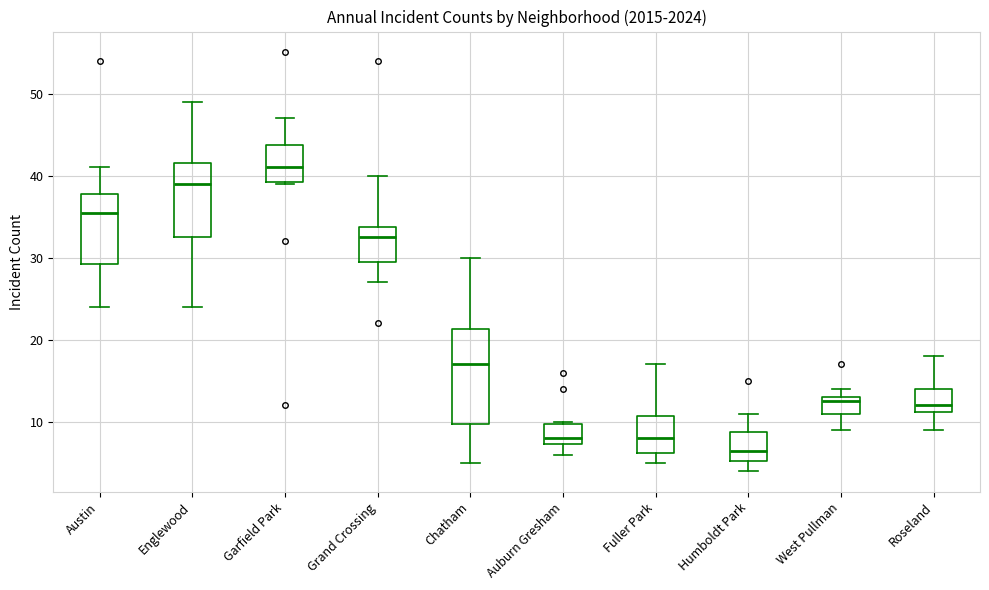

Reading left to right, transcribe this box plot: for each box, give where its median line is, the range the box spans, and where its two whiskers end, as read against the y-axis. The values are not printed on the chart, so give them approximately, as read against the axis.

Austin: median 36, box 29 to 38, whiskers 24 to 41
Englewood: median 39, box 33 to 42, whiskers 24 to 49
Garfield Park: median 41, box 39 to 44, whiskers 39 to 47
Grand Crossing: median 33, box 30 to 34, whiskers 27 to 40
Chatham: median 17, box 10 to 21, whiskers 5 to 30
Auburn Gresham: median 8, box 7 to 10, whiskers 6 to 10
Fuller Park: median 8, box 6 to 11, whiskers 5 to 17
Humboldt Park: median 7, box 5 to 9, whiskers 4 to 11
West Pullman: median 13 (just below the box's upper edge), box 11 to 13, whiskers 9 to 14
Roseland: median 12, box 11 to 14, whiskers 9 to 18